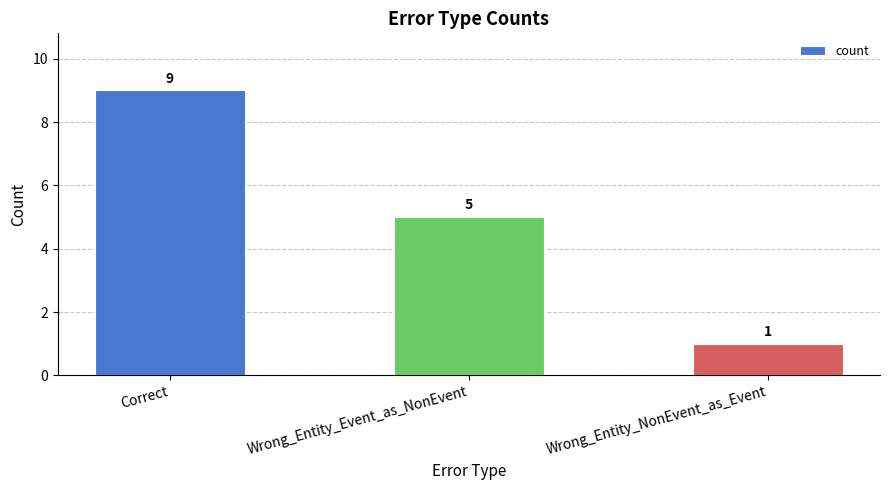

What is the difference between the maximum and minimum values?

8